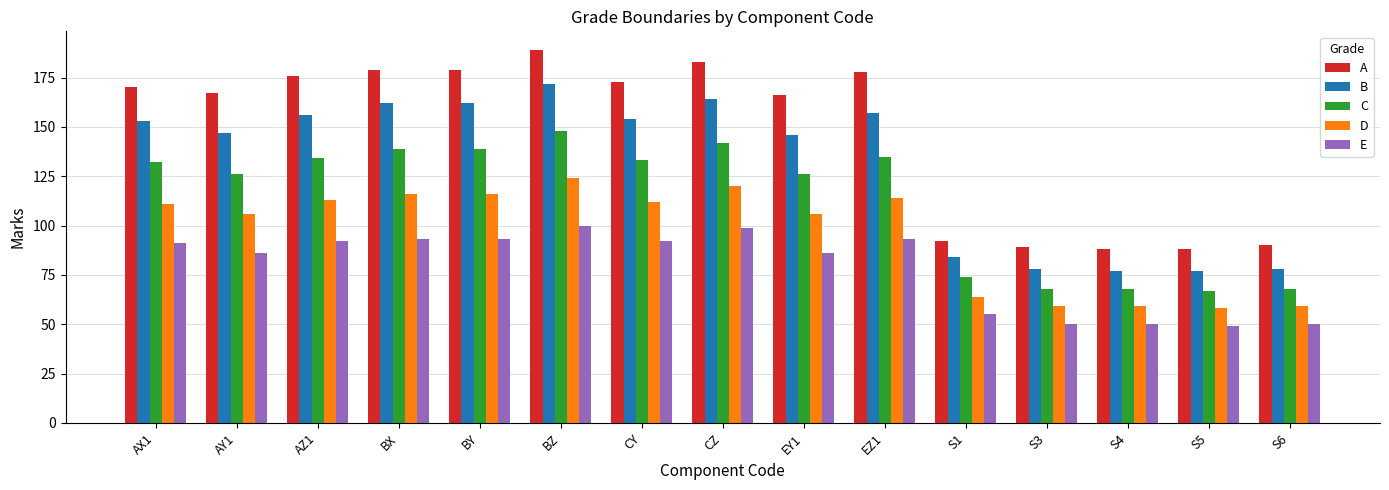

List the series in order of their peak value, highest first.

A, B, C, D, E